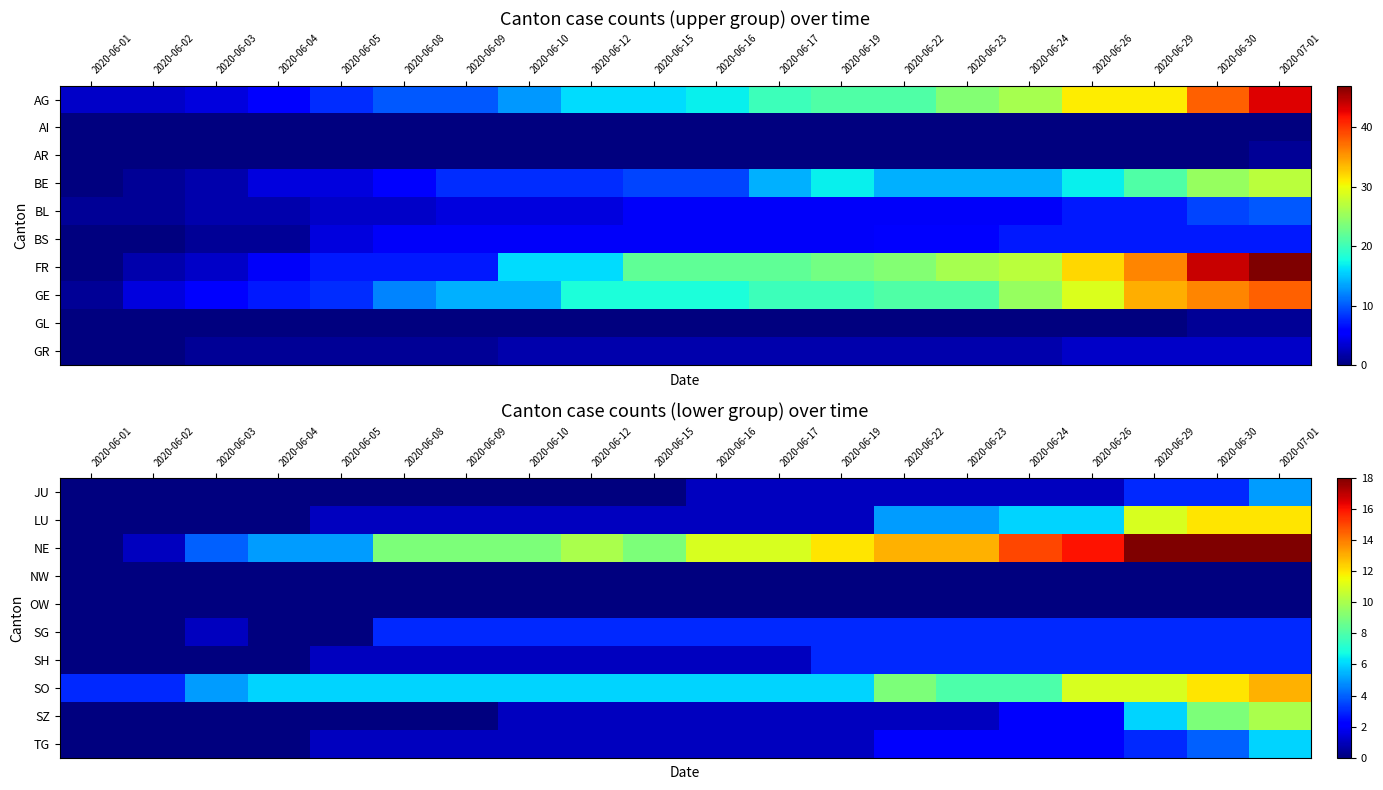

Read the LU value at 2020-06-16.

1